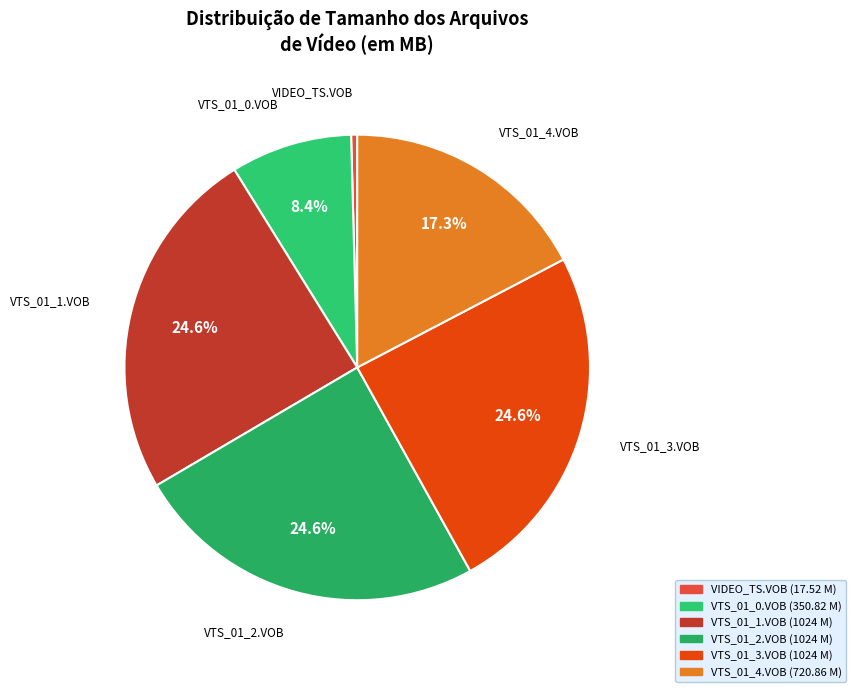

How many segments does this pie chart have?

6